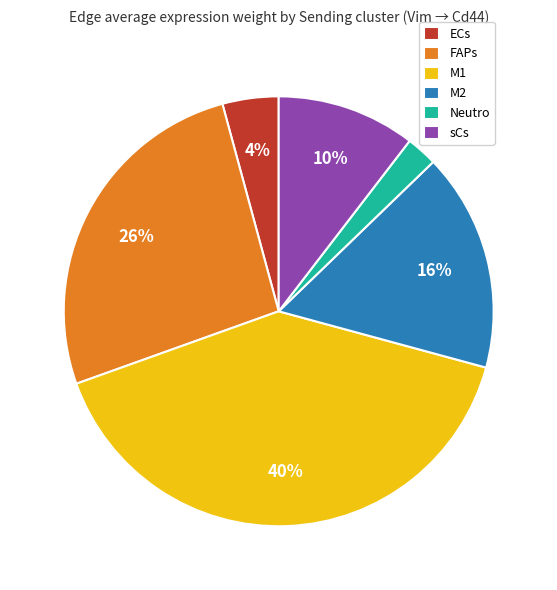

What is the smallest slice in the pie chart?

Neutro